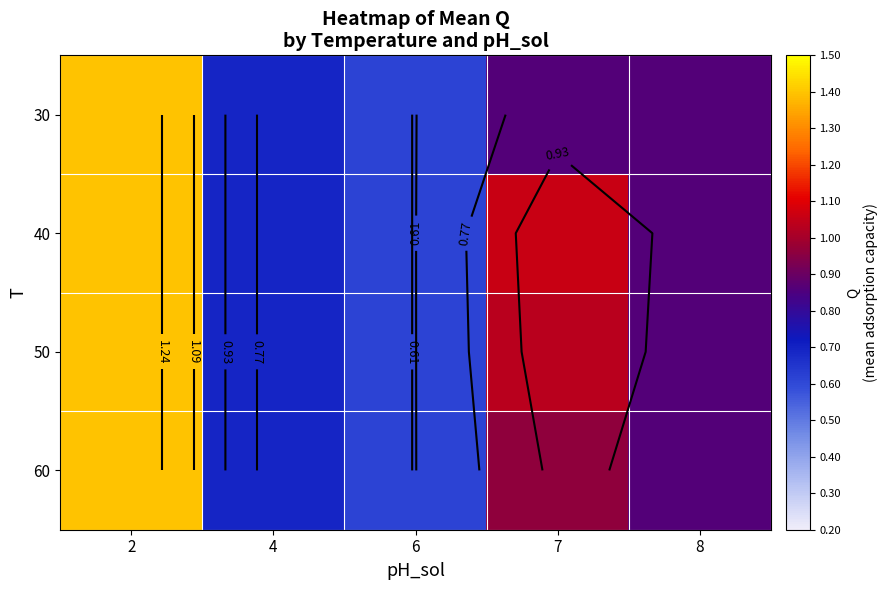

What is the total value across all series at 6?

2.4